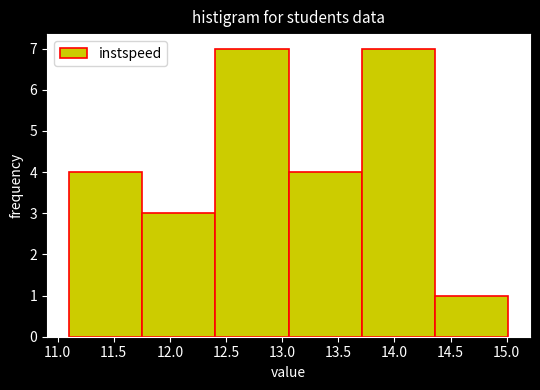

How tall is the bar that spans 11.10 to 11.75 on the x-axis? Neither the bar edges nor the heights are printed on the chart, so give them approximately, as read against the axes.

4